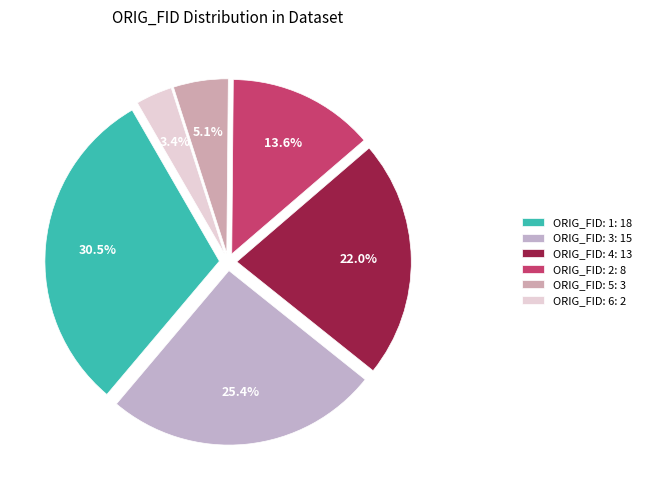

Is there any slice that represents more than half of the pie?

No